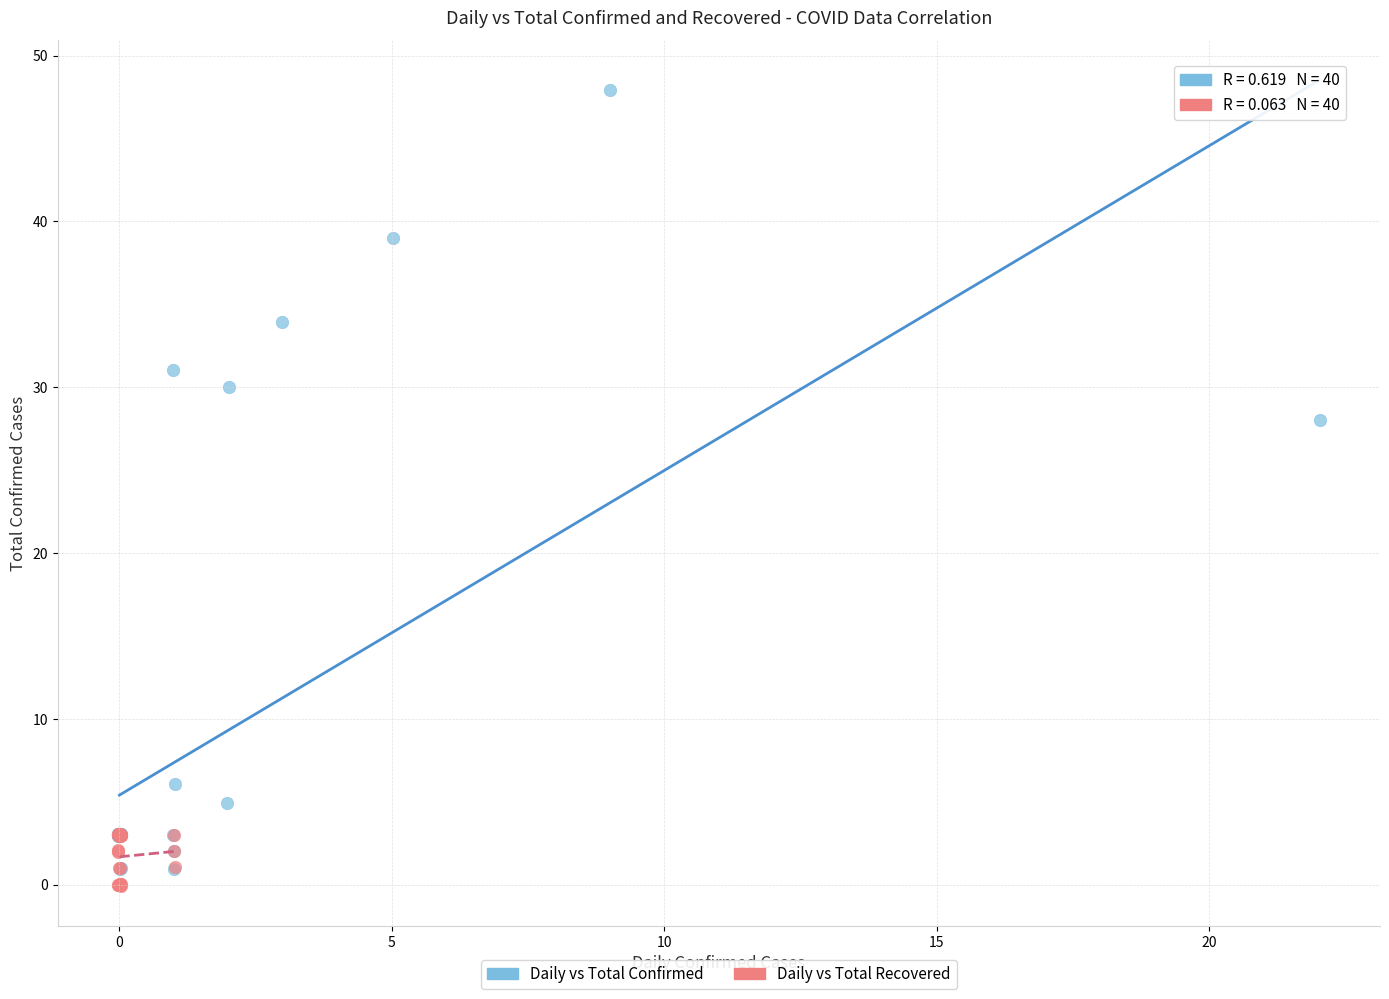

Which series contains the highest Y value?

Daily vs Total Confirmed